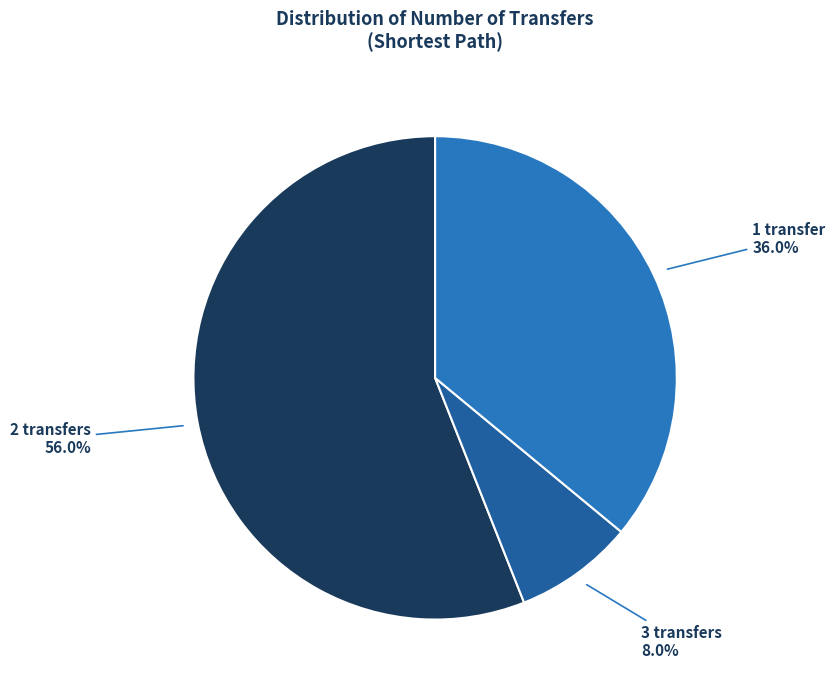

What percentage do 3 transfers and 1 transfer together represent?

44.0%